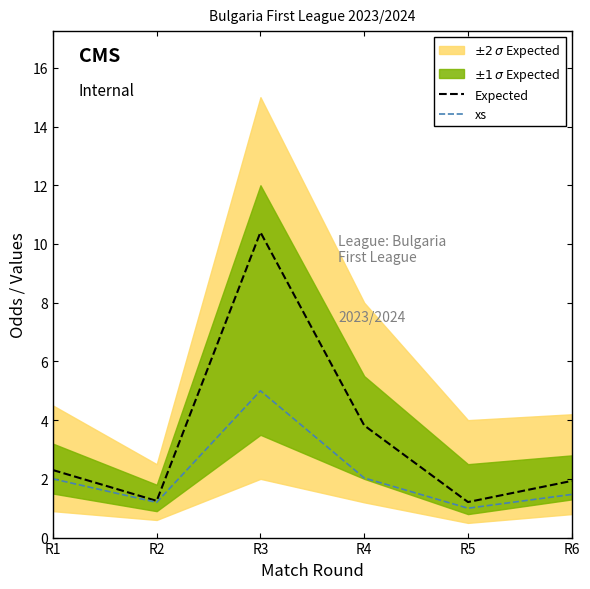

In xs, how many points are lower than both neighbors (excluding endpoints)?

2